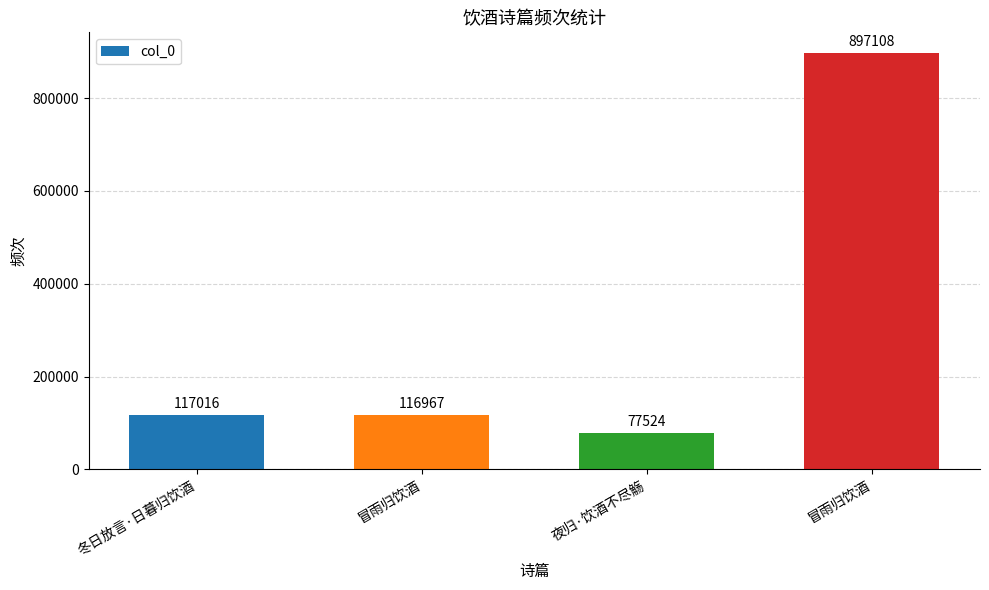

True or false: the data shows 29441 at 冬日放言·日暮归饮酒.

False